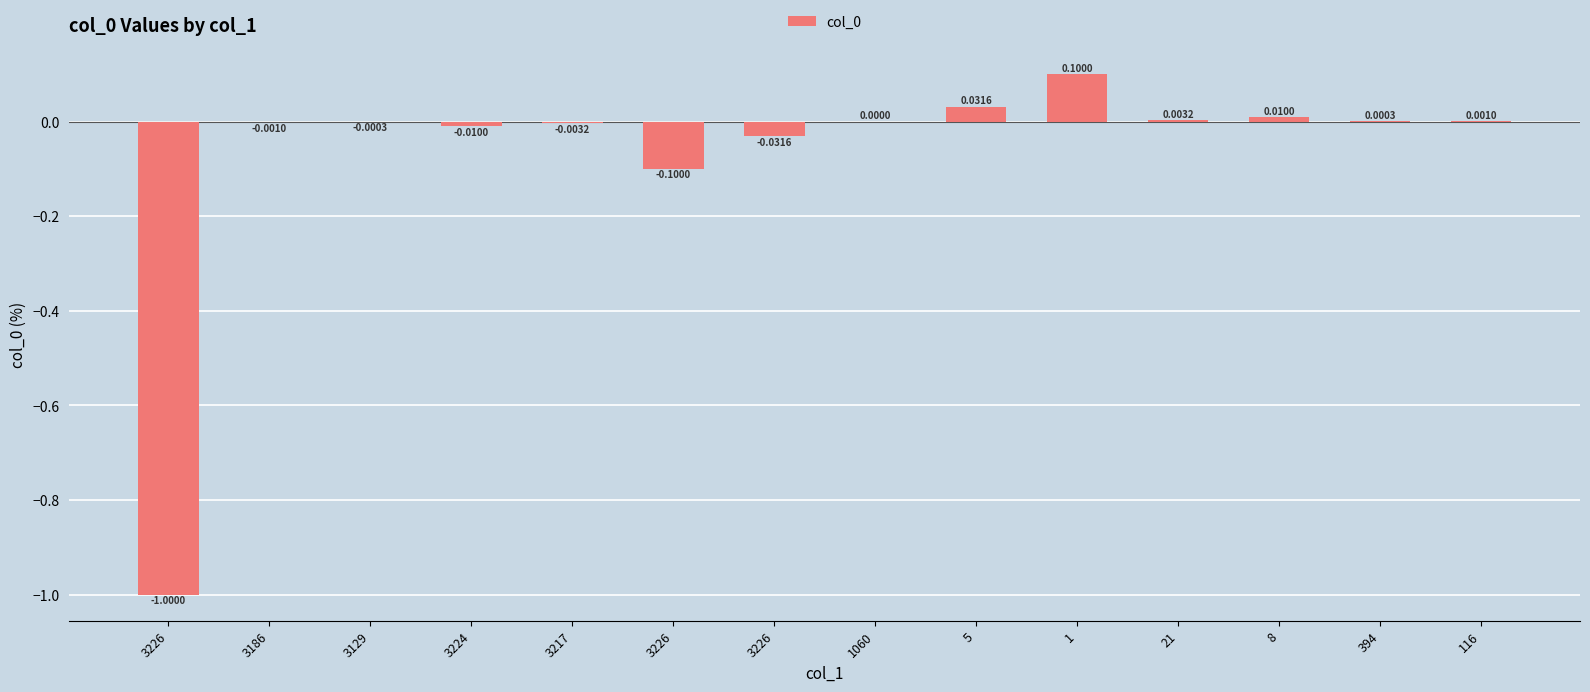

Count the number of data series in this chart.

1